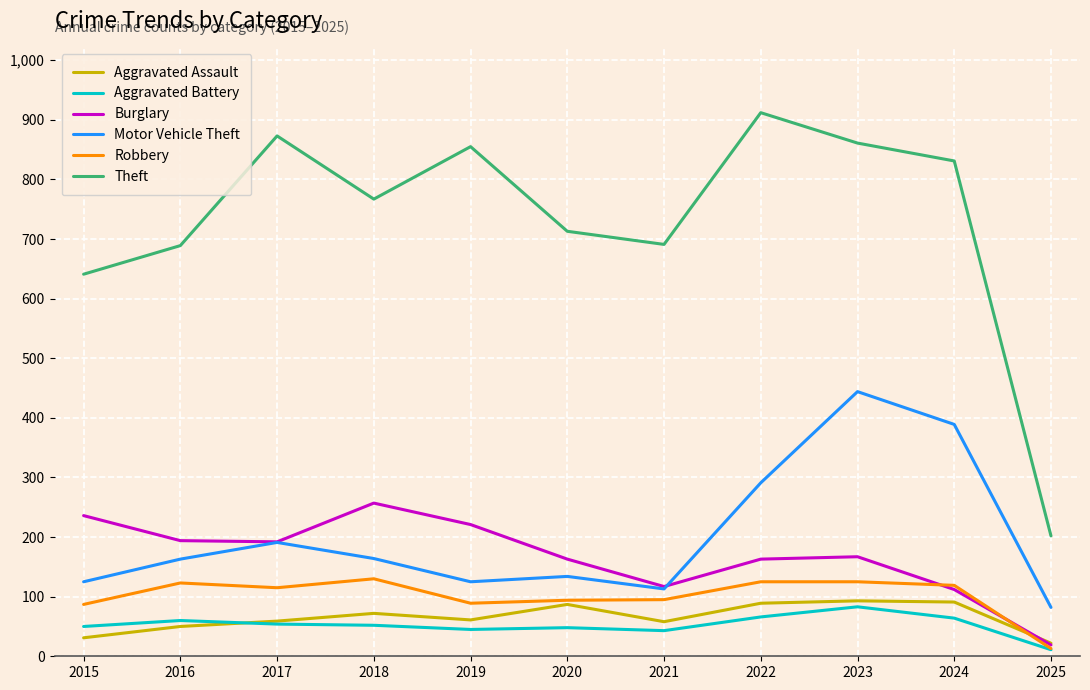

At which category is the sum across all series the highest?

2023